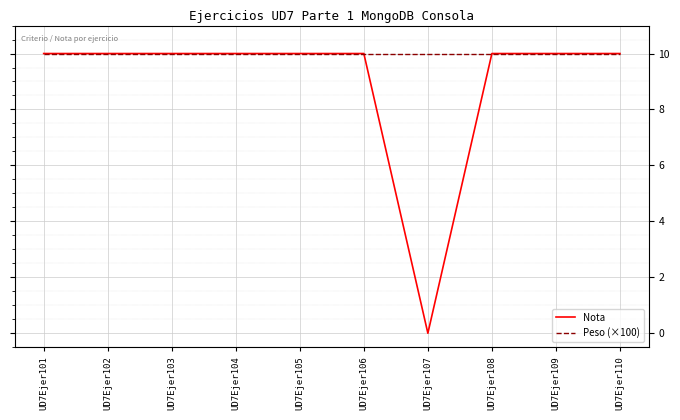

What is the difference between the highest and lowest values at UD7Ejer107?

10